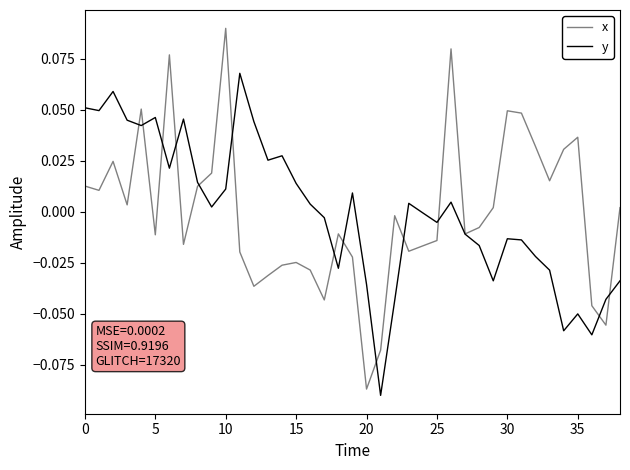

Which series has the widest spread of values?

x